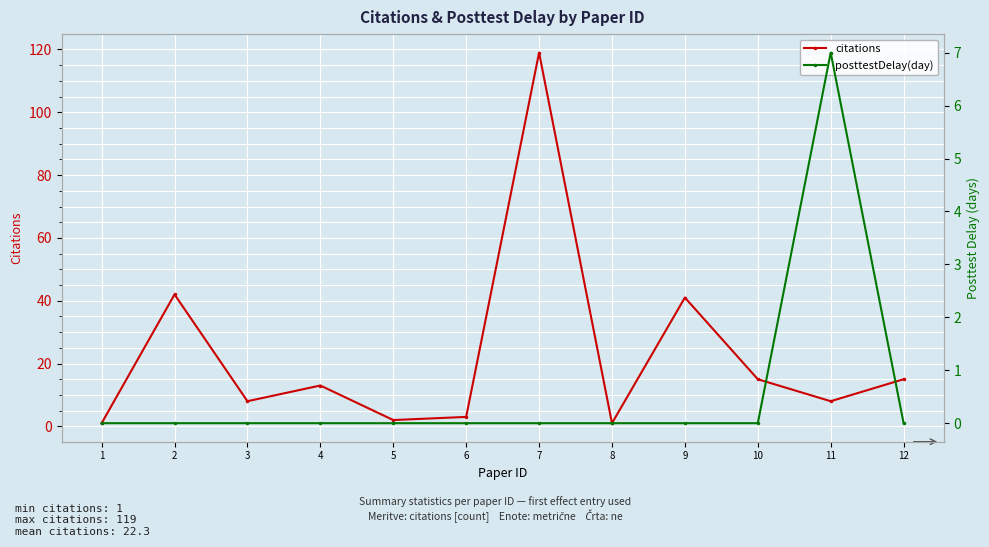

Rank the series by their average value, from highest to lowest.

citations, posttestDelay(day)